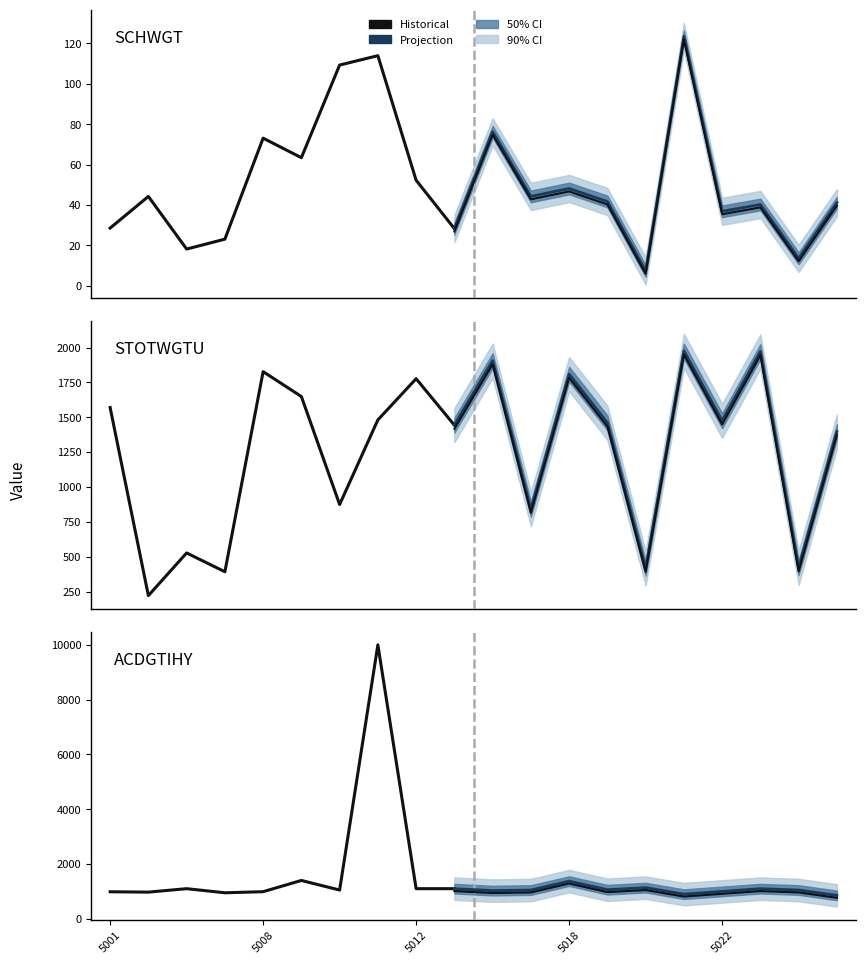

Reading left to right, transcribe all the data shown in this chart.

SCHWGT: 28.5	44.2	18.2	23.1	73.1	63.4	109.3	114.0	52.3	28.3	76.3	44.2	48.2	41.7	7.3	123.5	36.9	40.2	13.6	41.1
STOTWGTU: 1570.2	221.2	527.1	392.3	1827.6	1649.2	874.5	1481.6	1777.0	1443.9	1906.5	840.6	1809.6	1460.6	417.5	1976.0	1475.1	1972.0	420.8	1398.1
ACDGTIHY: 987.0	973.8	1100.0	950.0	990.0	1400.0	1050.0	9999.0	1100.0	1100.0	1029.0	1050.0	1375.0	1061.5	1137.5	900.0	1000.0	1100.0	1050.0	855.0